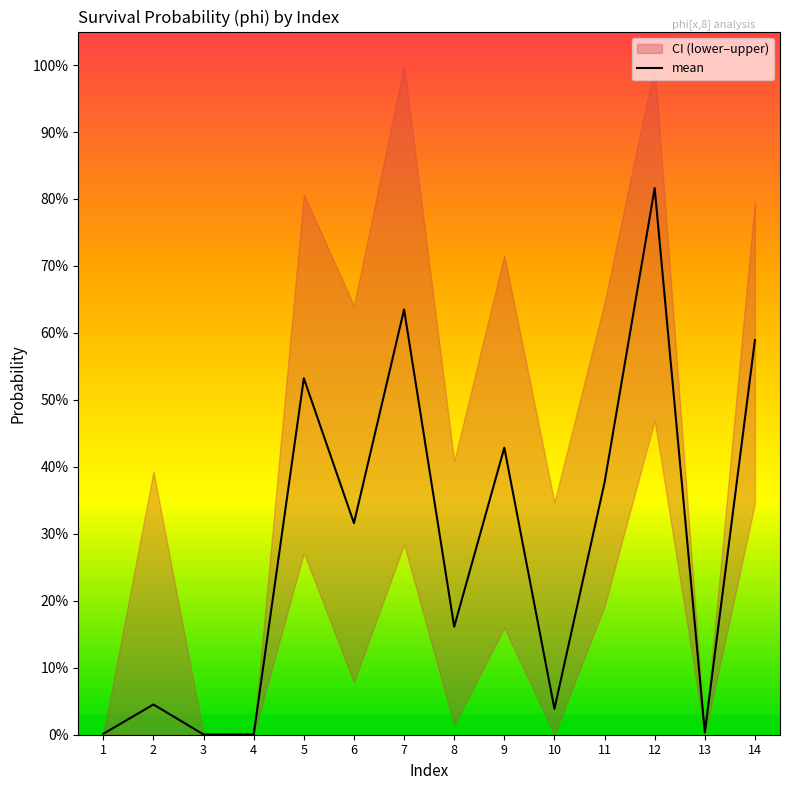

Which has a higher value, 8 or 7?

7